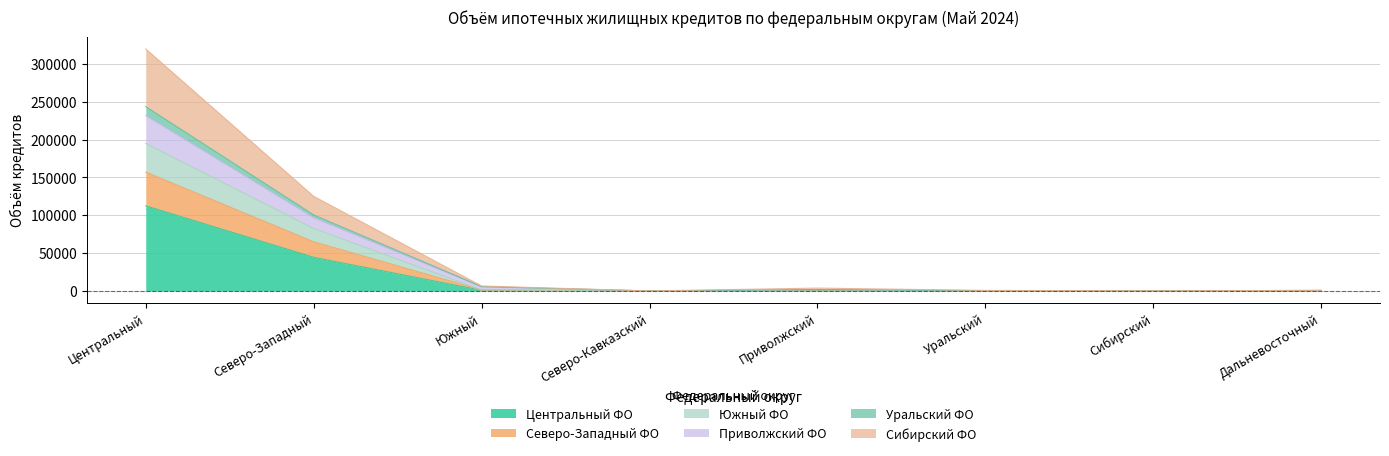

At which category does Северо-Западный ФО reach its first local valley?

Северо-Кавказский